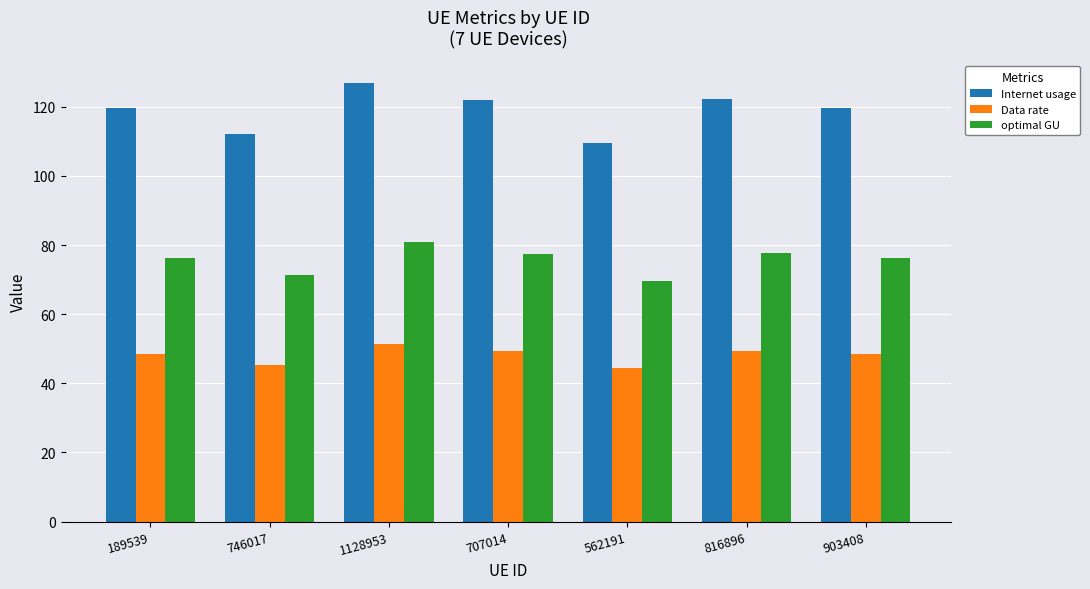

What is the label of the 5th bar from the right?

1128953